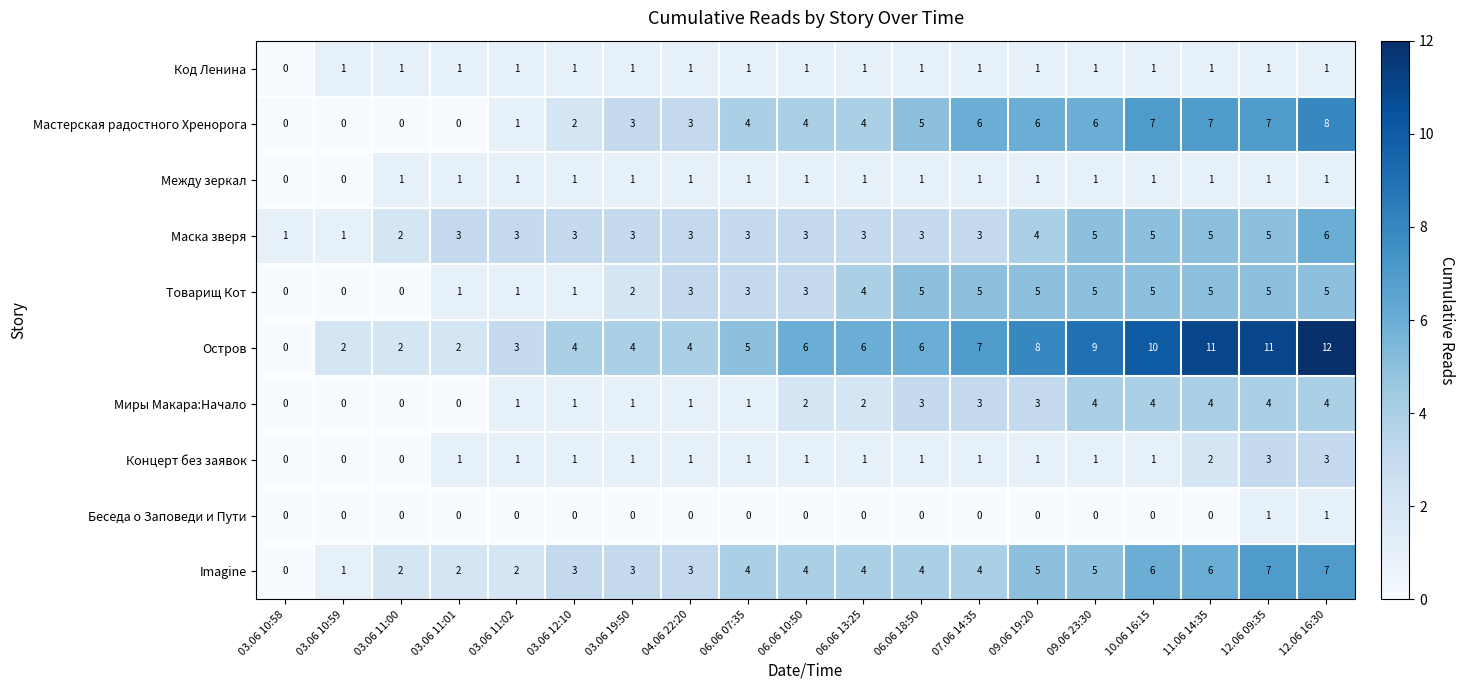

What is the maximum value shown in the chart?

12